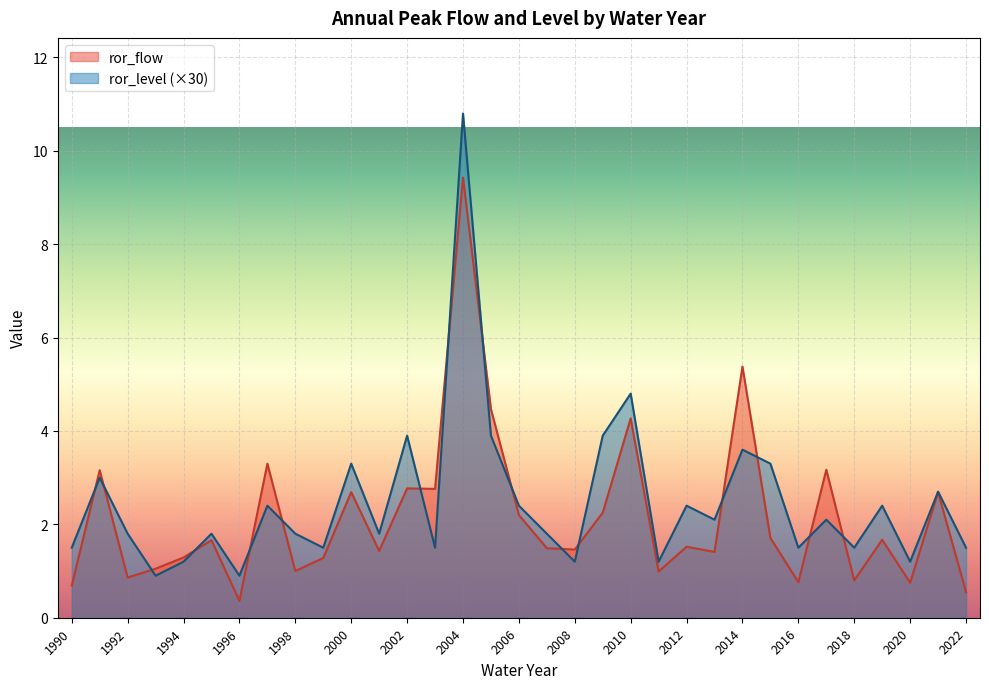

At how many categories does at least one series exceed 2?

17